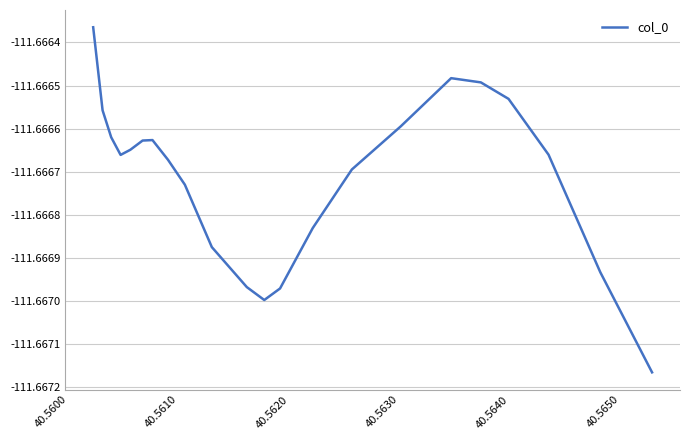

Reading left to right, extract all data points from this chart.

-111.7	-111.7	-111.7	-111.7	-111.7	-111.7	-111.7	-111.7	-111.7	-111.7	-111.7	-111.7	-111.7	-111.7	-111.7	-111.7	-111.7	-111.7	-111.7	-111.7	-111.7	-111.7